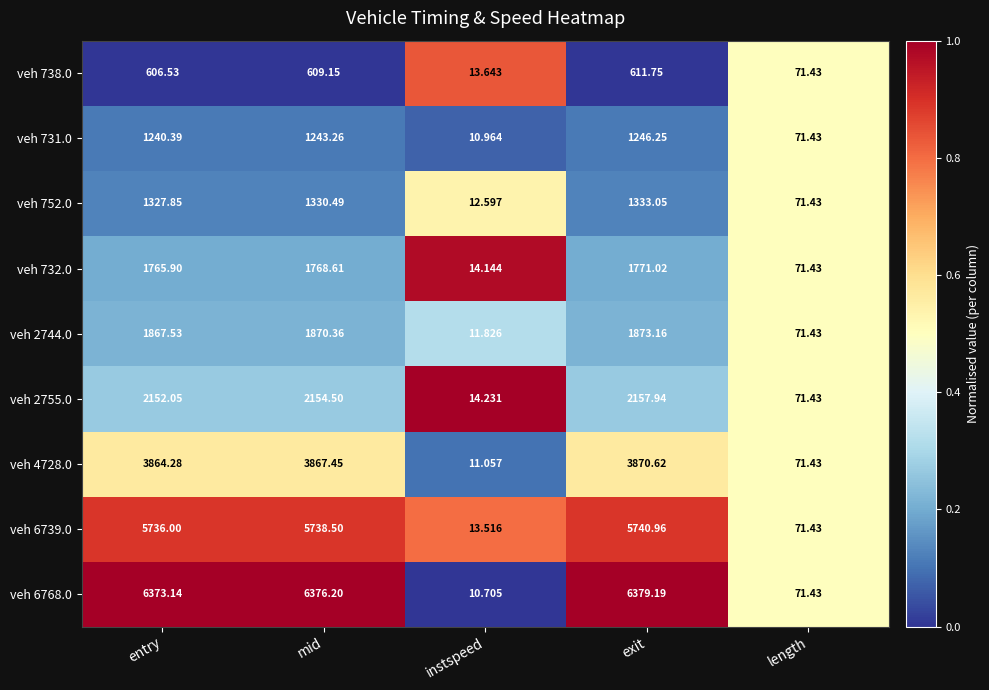

Which category has the lowest value across all series?

instspeed